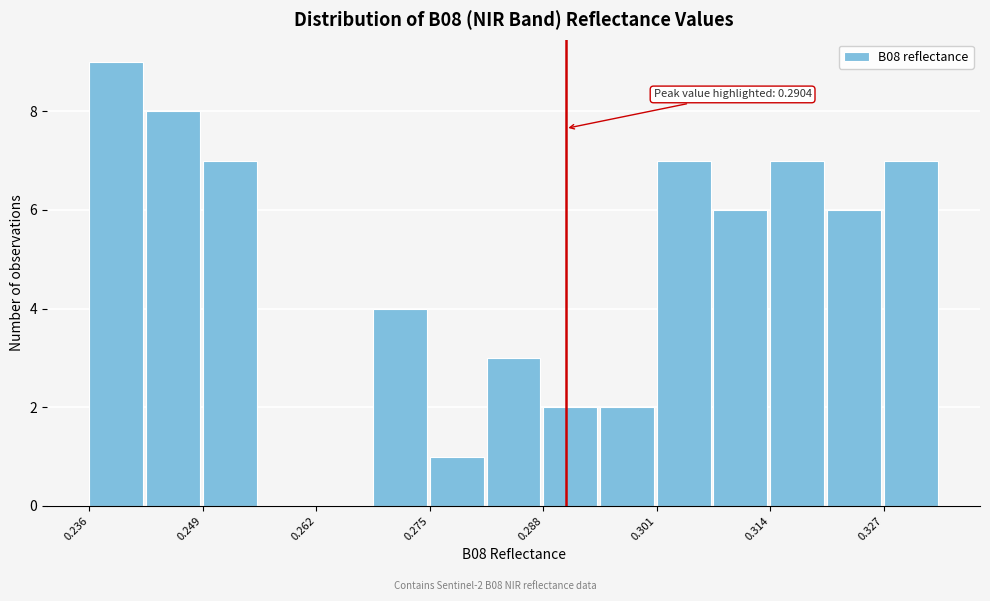

Around what value on the x-axis is the tallest bar? Give the approximate position of its centre, as read against the axis.

0.240